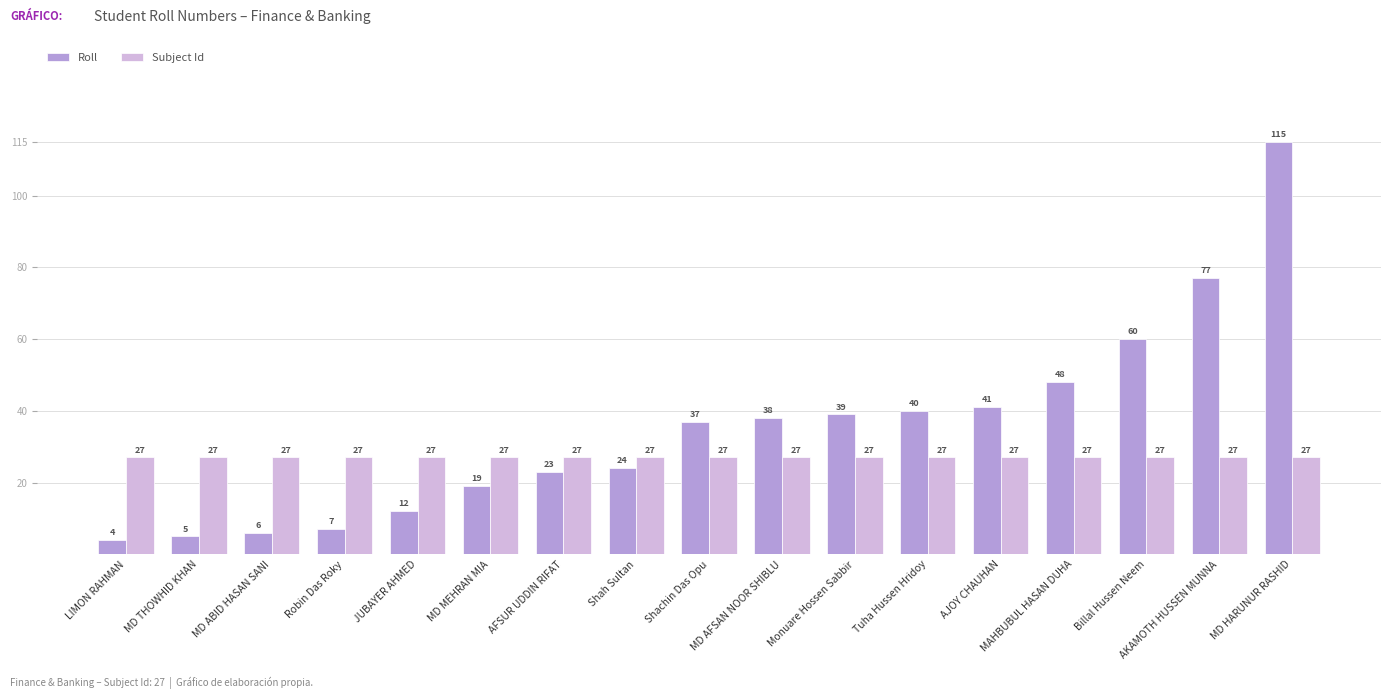

How many bars are there in total?

34